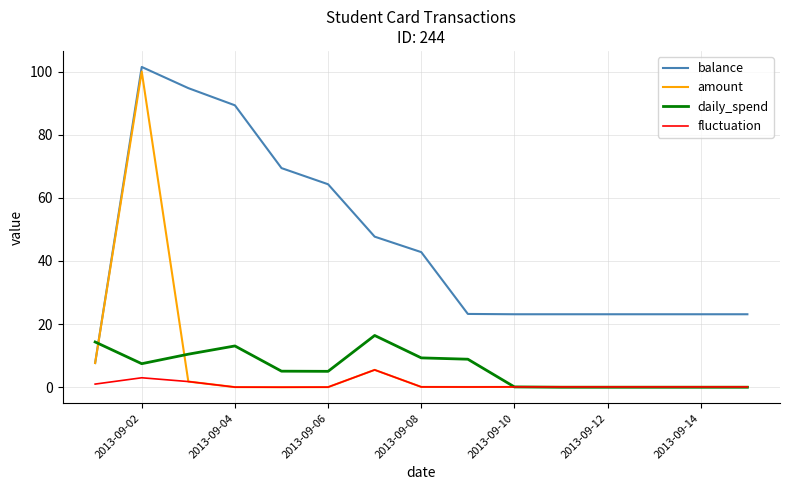

At how many categories does at least one series exceed 3?

15